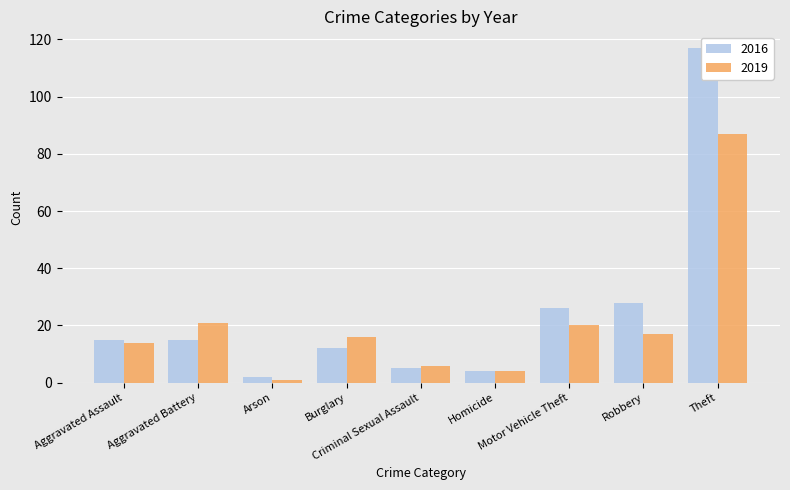

What is the difference between the 2016 values at Robbery and Aggravated Assault?

13